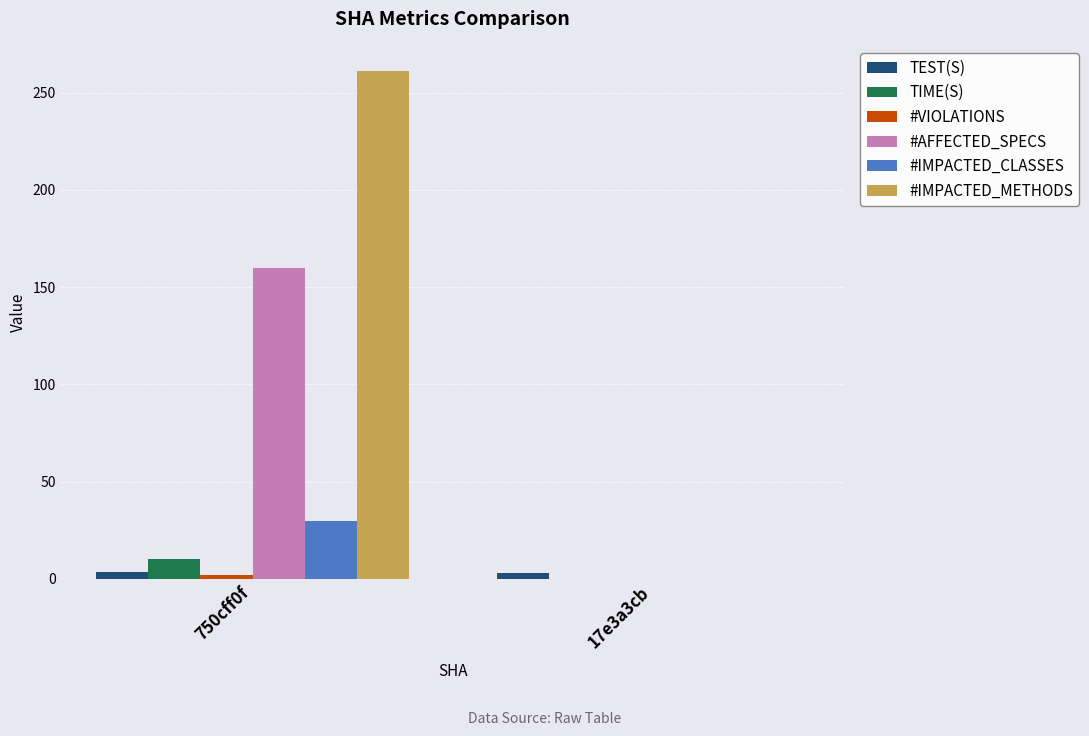

How many values in #IMPACTED_CLASSES are above zero?

1